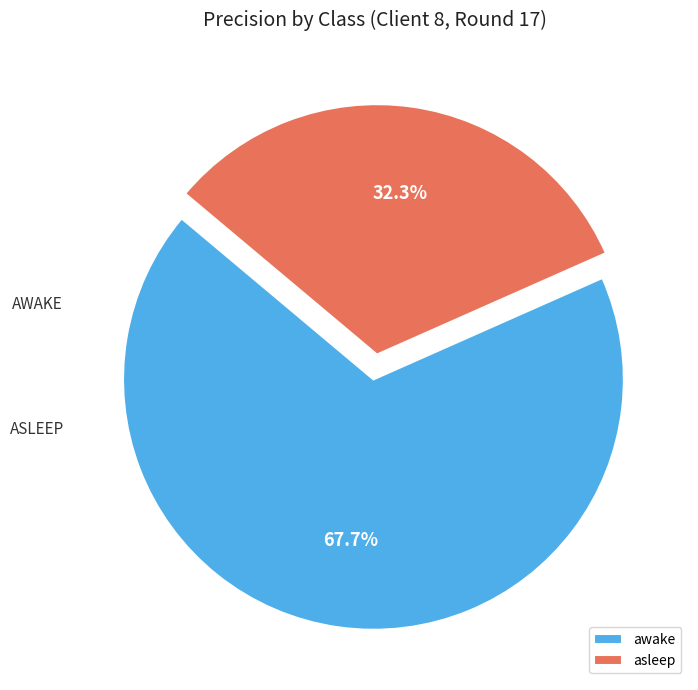

Count the number of slices in the pie.

2